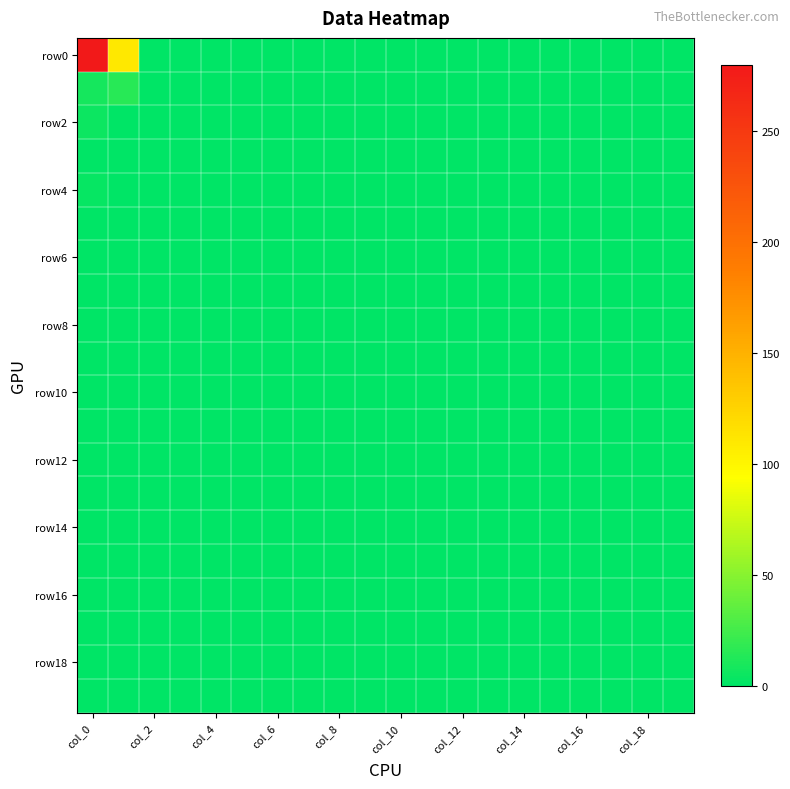

At how many categories does at least one series exceed 36?

2